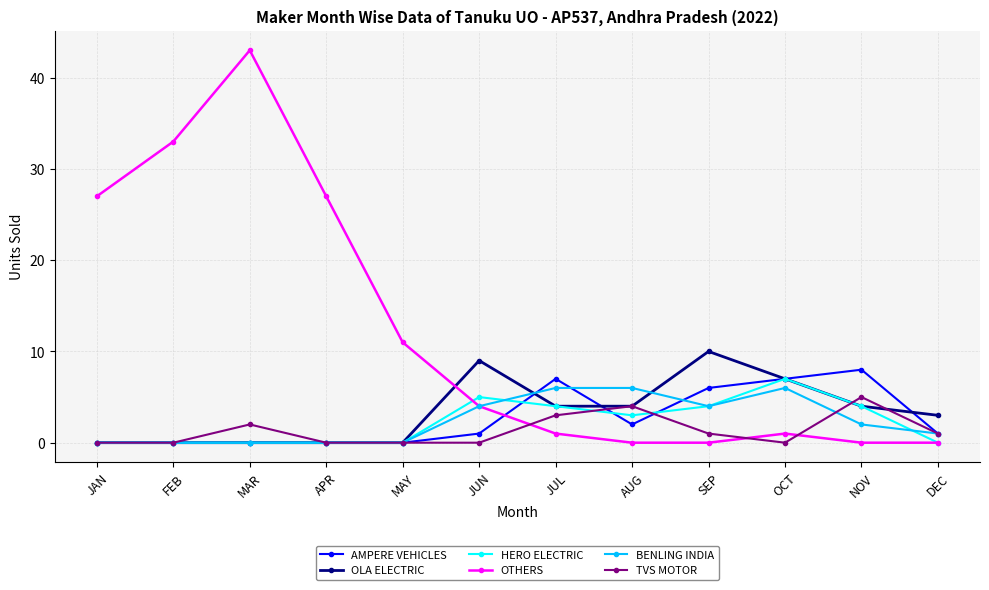

Reading left to right, what are all the values shown in this chart?

AMPERE VEHICLES: 0	0	0	0	0	1	7	2	6	7	8	1
OLA ELECTRIC: 0	0	0	0	0	9	4	4	10	7	4	3
HERO ELECTRIC: 0	0	0	0	0	5	4	3	4	7	4	0
OTHERS: 27	33	43	27	11	4	1	0	0	1	0	0
BENLING INDIA: 0	0	0	0	0	4	6	6	4	6	2	1
TVS MOTOR: 0	0	2	0	0	0	3	4	1	0	5	1